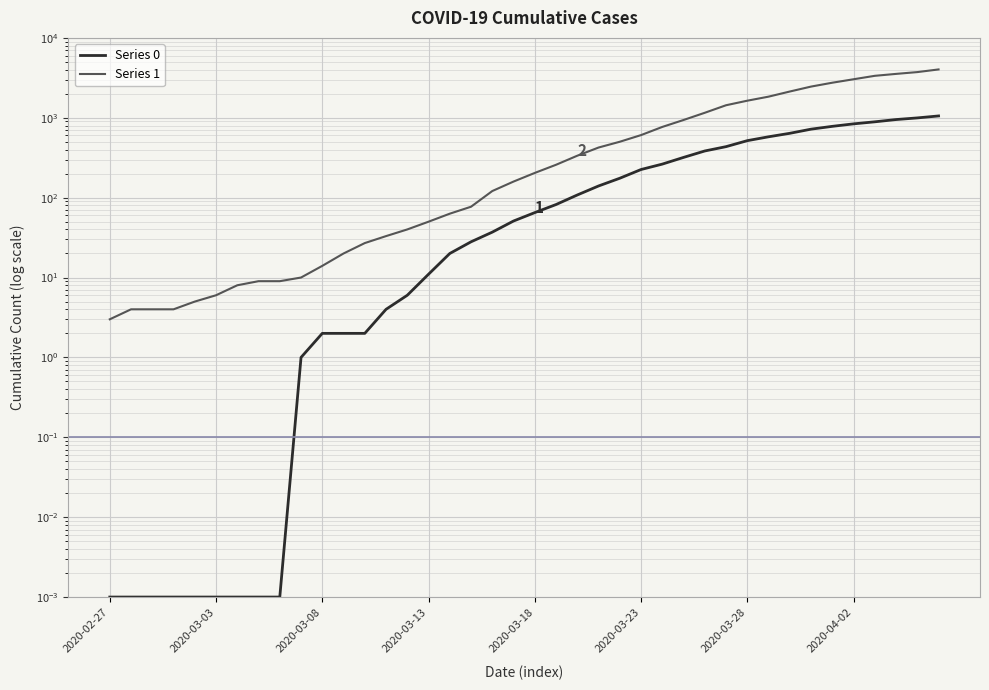

List the series in order of their peak value, lowest first.

Series 0, Series 1